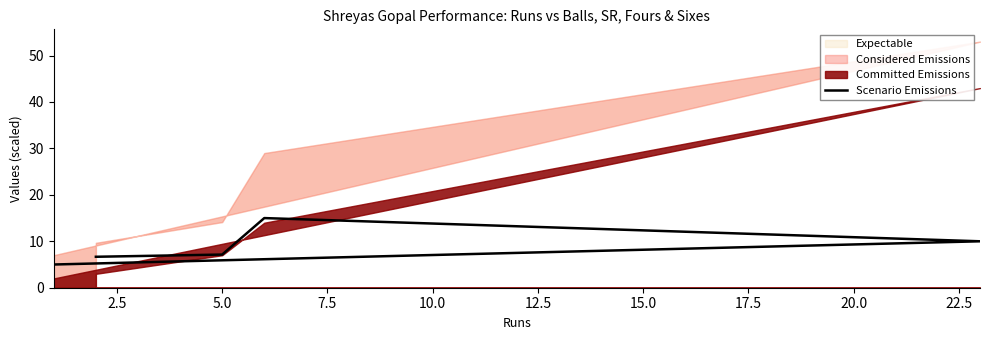

Does the chart display data point markers on the line(s)?

No